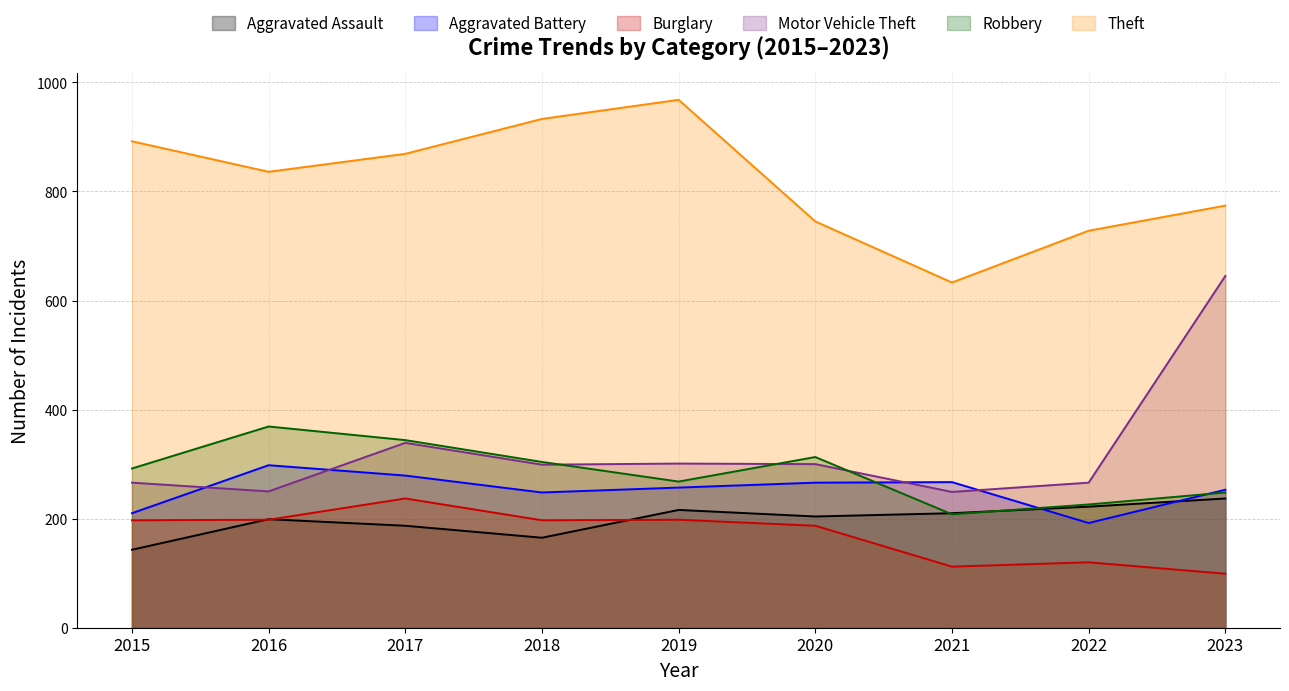

Which category has the highest value in the Aggravated Assault series?

2023